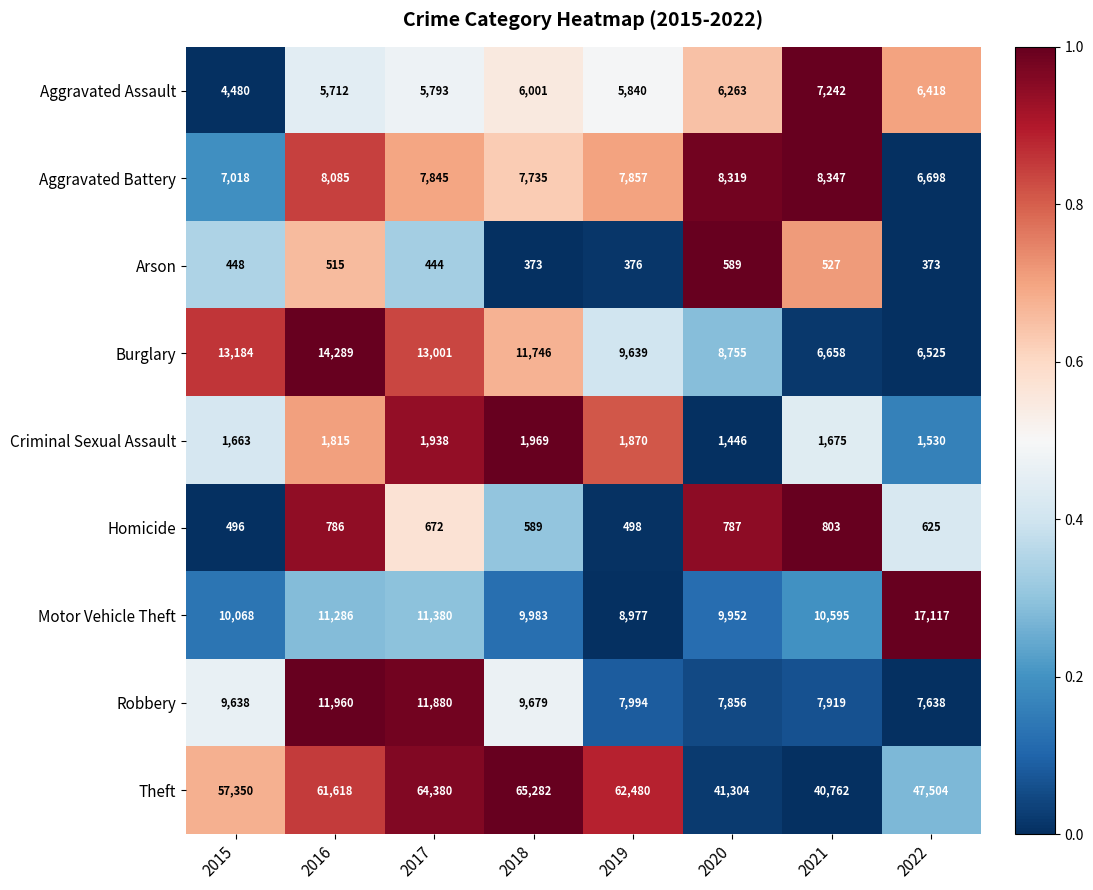

Which series has the largest range (max minus min)?

Theft